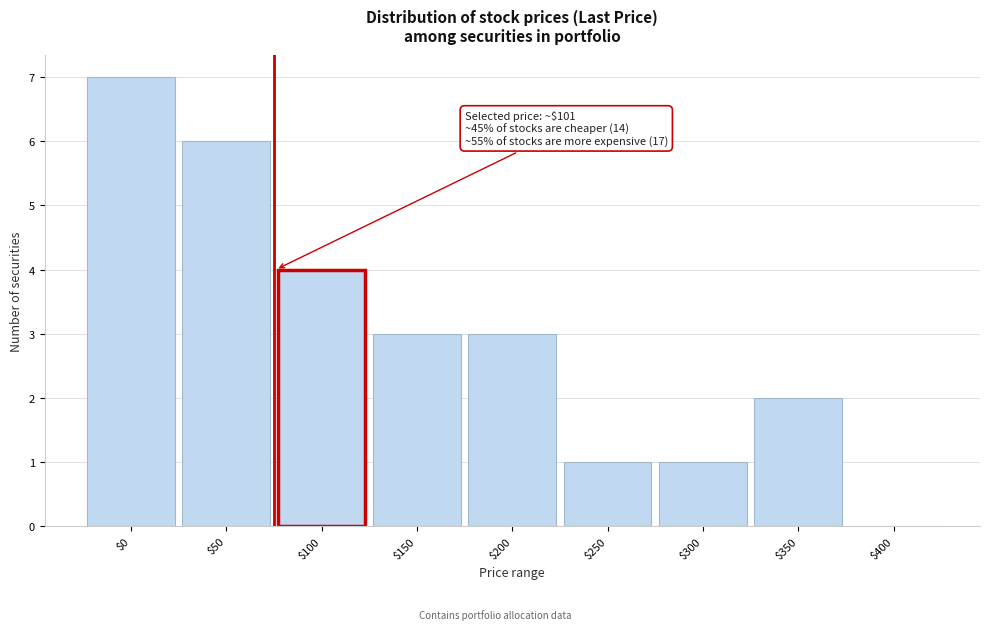

What is the greatest value displayed?

7